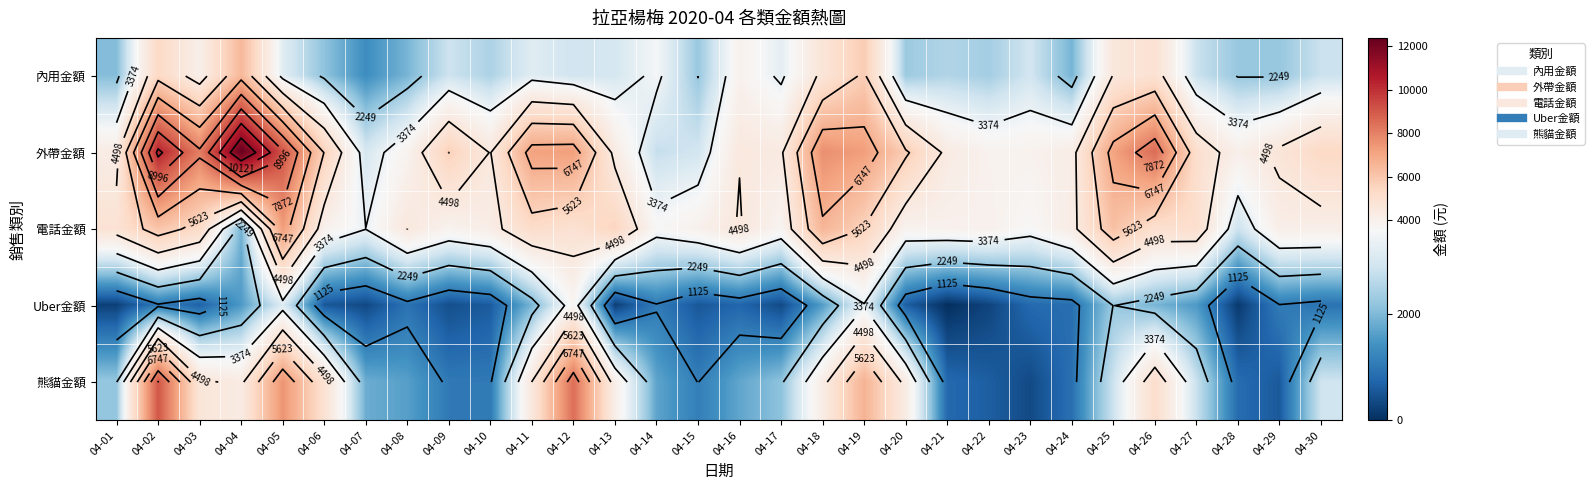

Which series has the largest range (max minus min)?

外帶金額